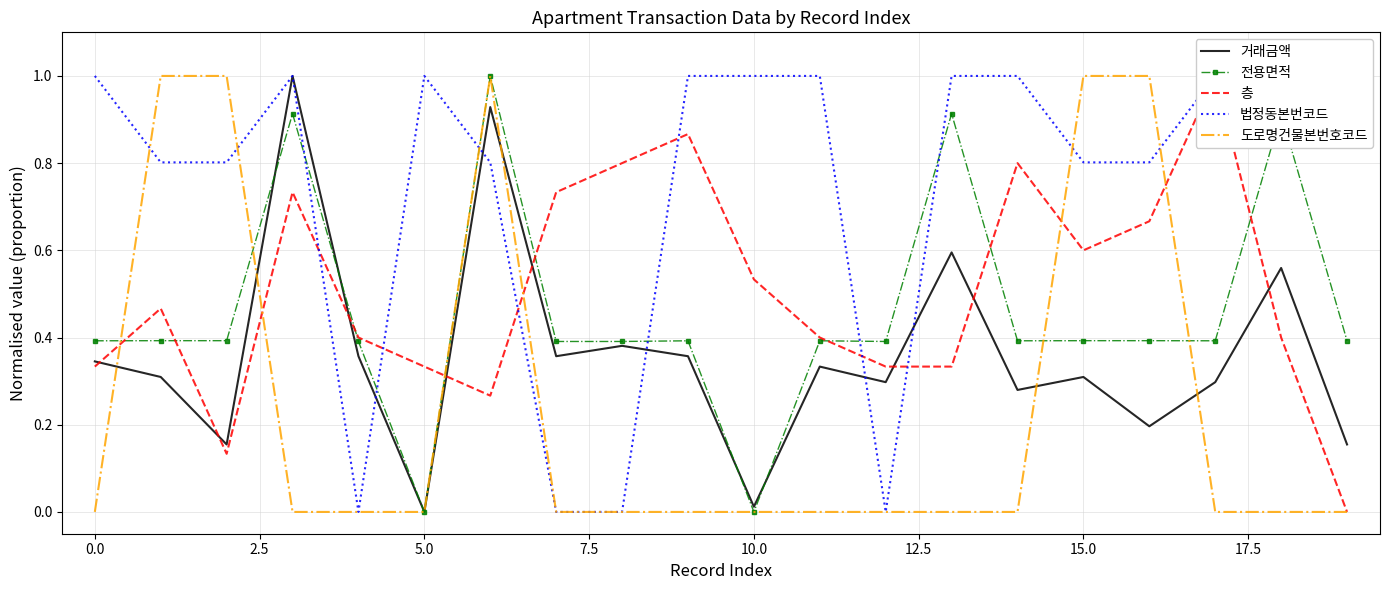

The value of 전용면적 at 5.0 is 0.0. True or false?

True